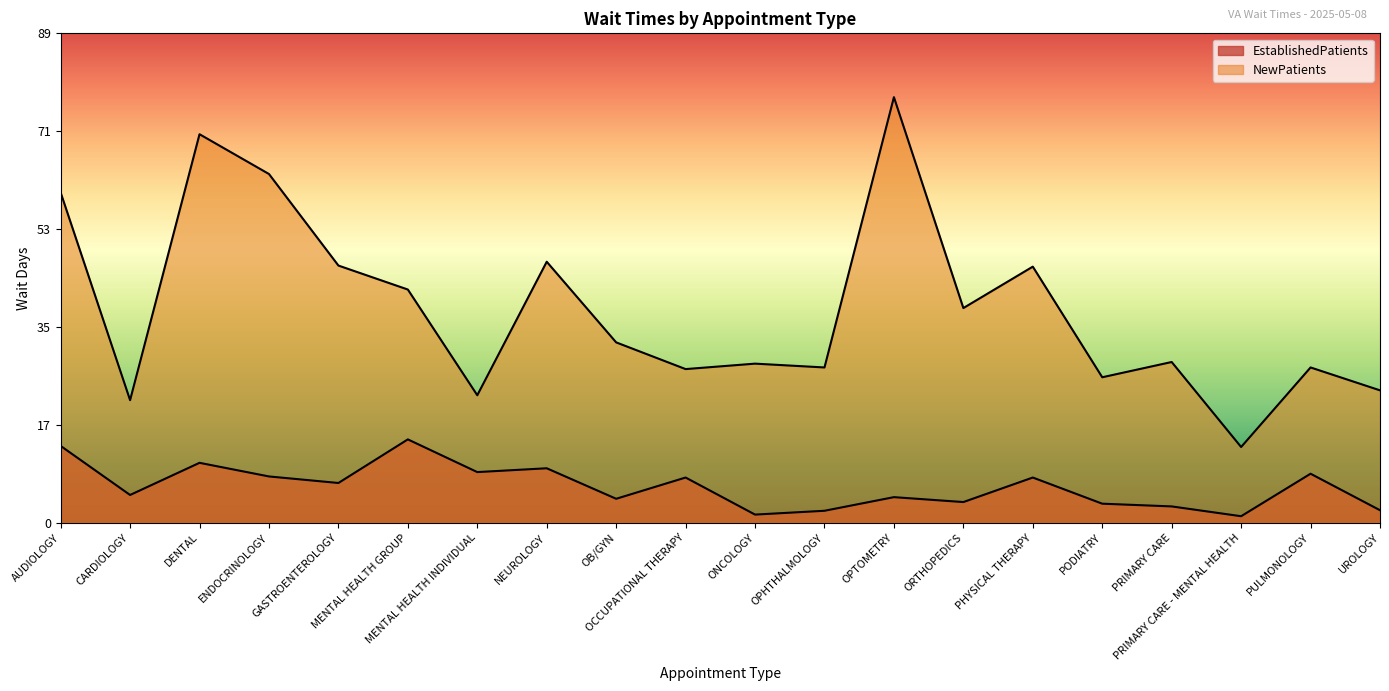

At which label does NewPatients first exceed 33?

AUDIOLOGY